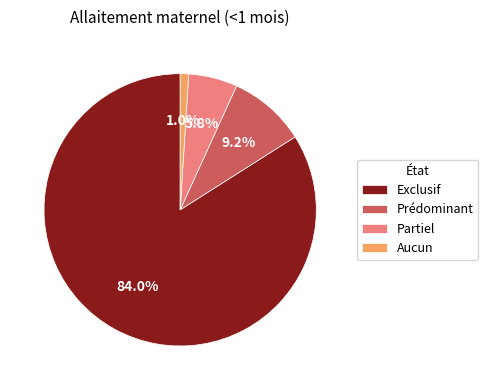

Does any single category account for the majority?

Yes